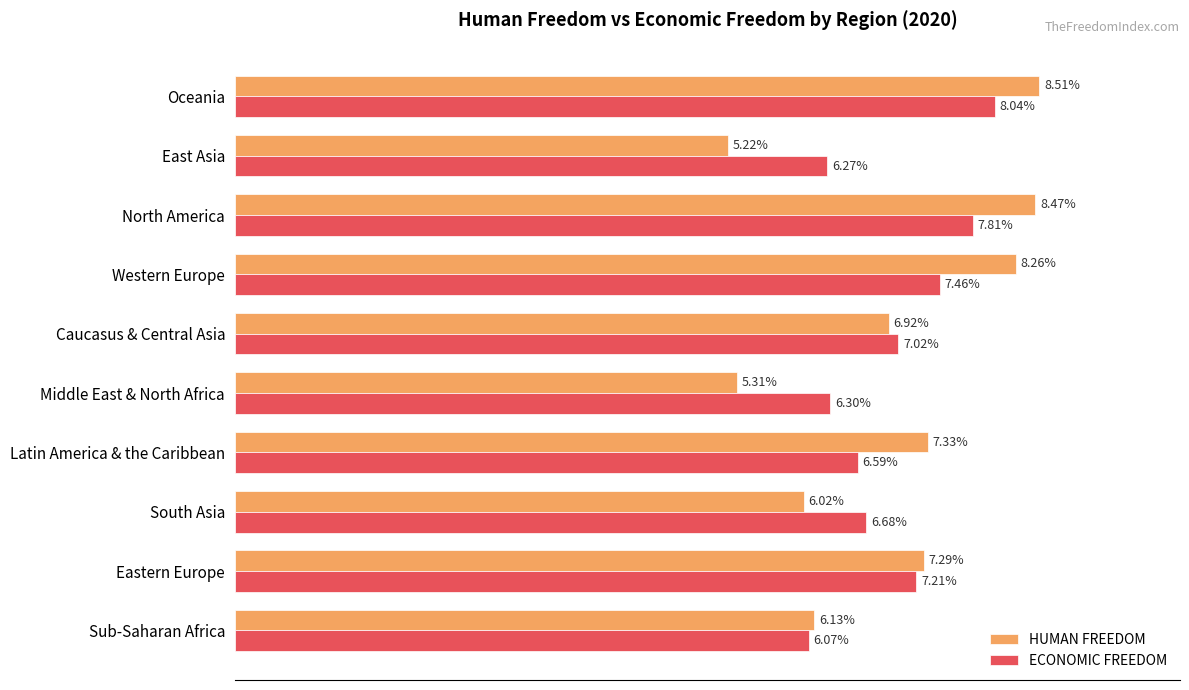

At Eastern Europe, list the series in order from smallest to largest.

ECONOMIC FREEDOM, HUMAN FREEDOM